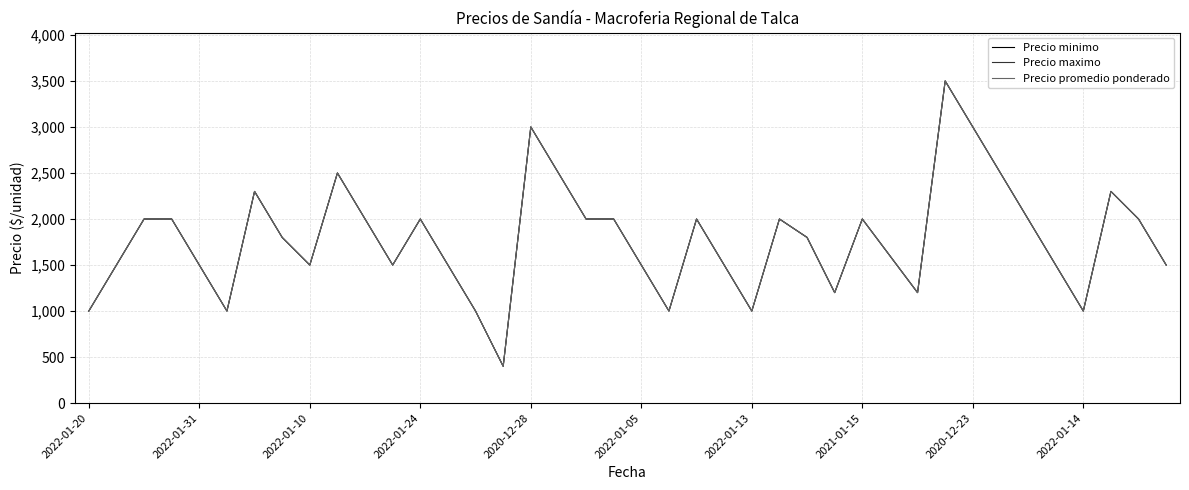

What is the average value of the Precio promedio ponderado series?

1778